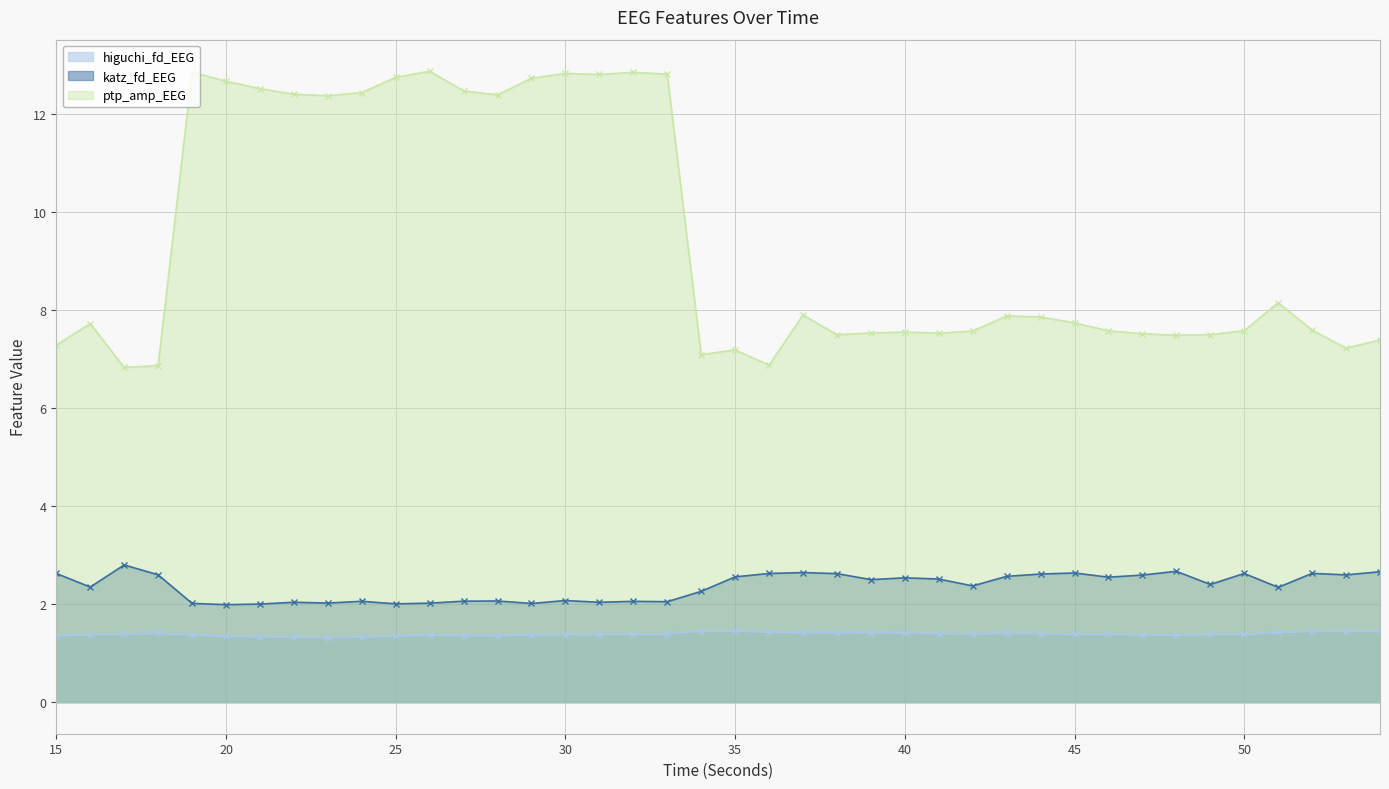

How many lines are shown in the chart?

3